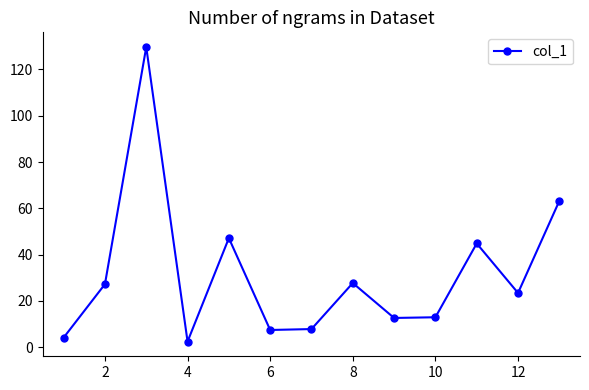

What is the maximum value shown in the chart?

129.7